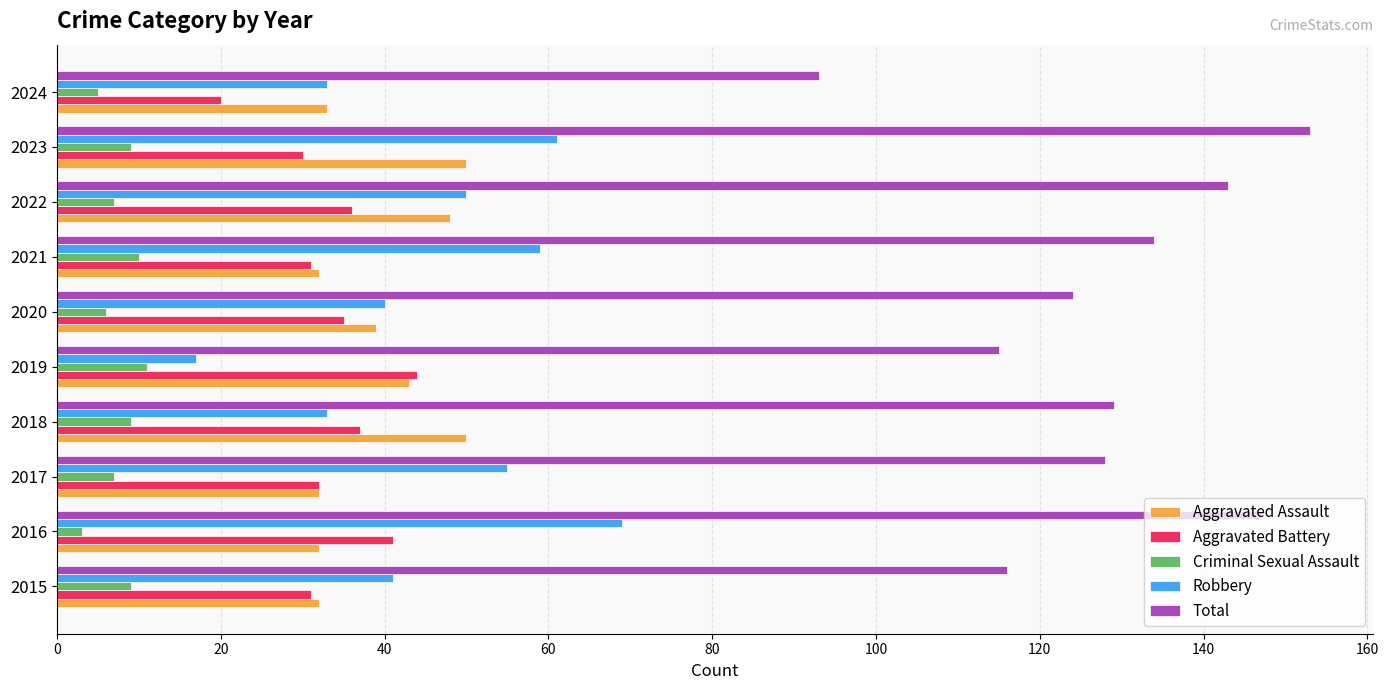

What is the average value of the Aggravated Assault series?

39